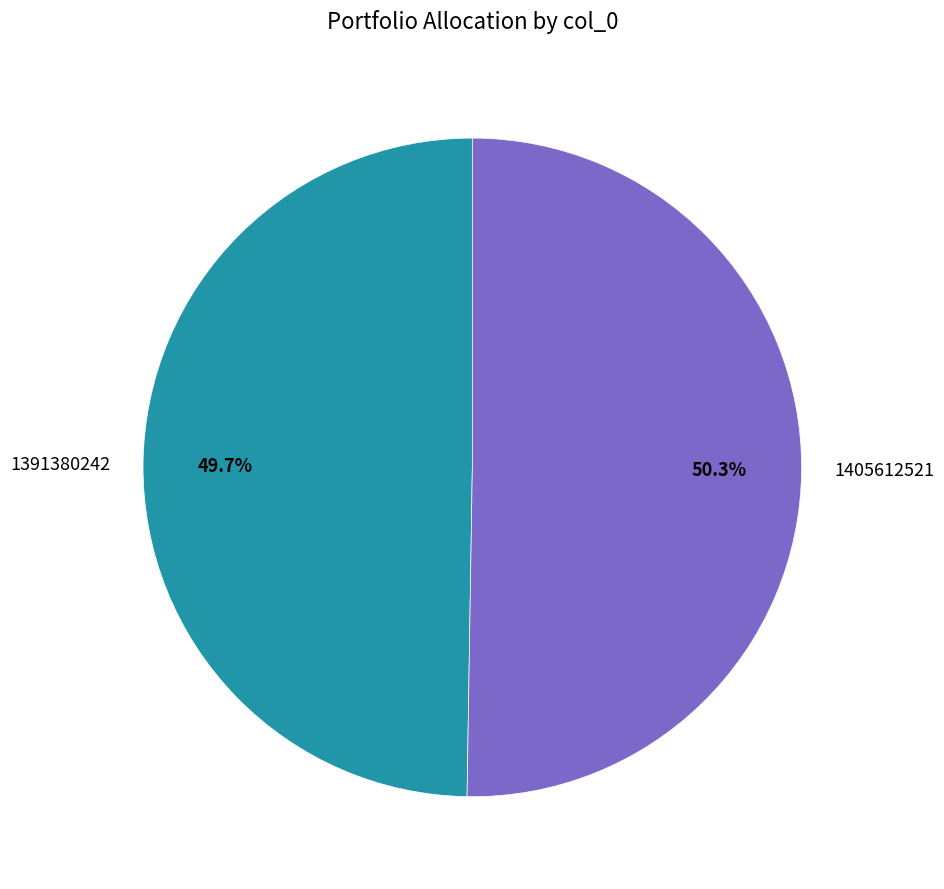

What percentage is the 1391380242 slice, to the nearest percent?

50%